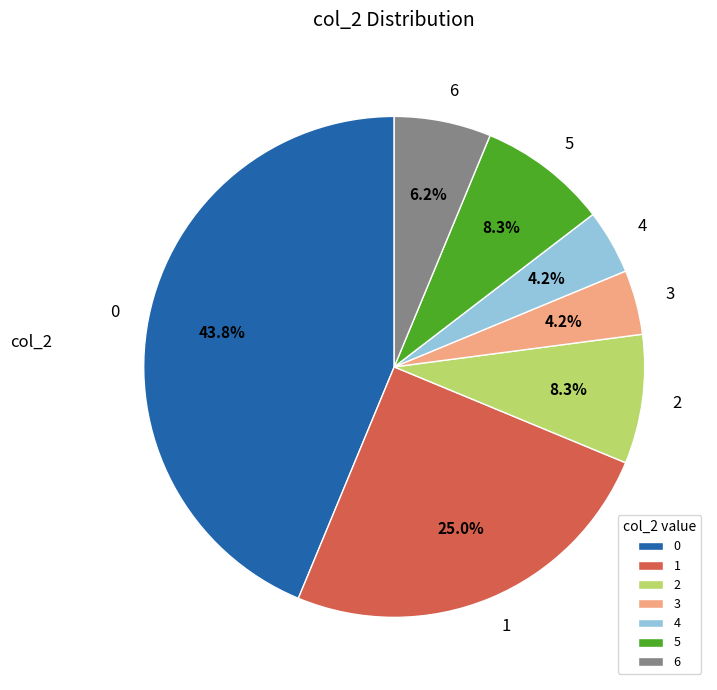

To the nearest percent, what percentage of the pie is 4?

4%